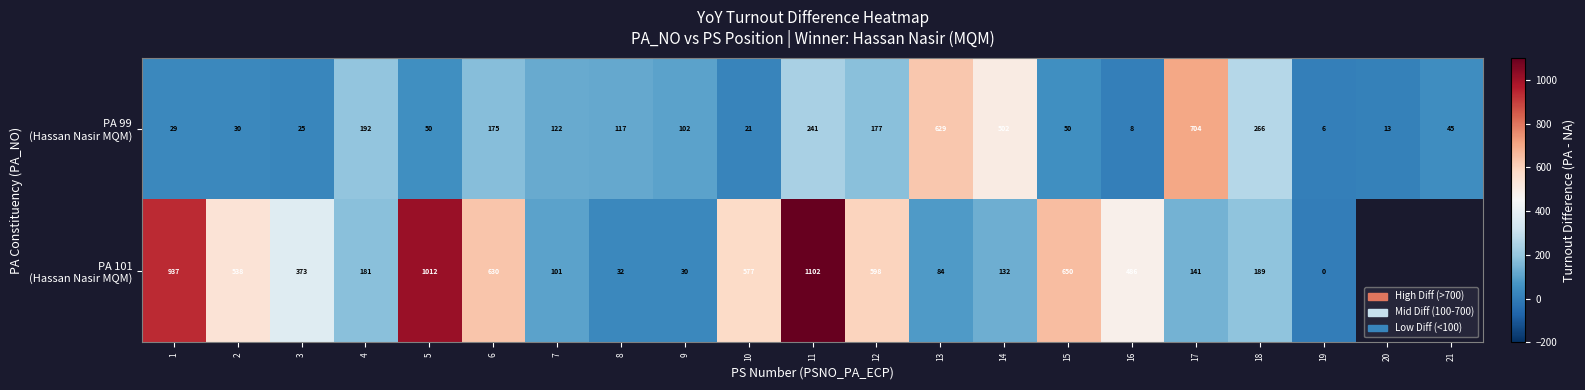

What is the spread (max minus min) of values at 17?

563